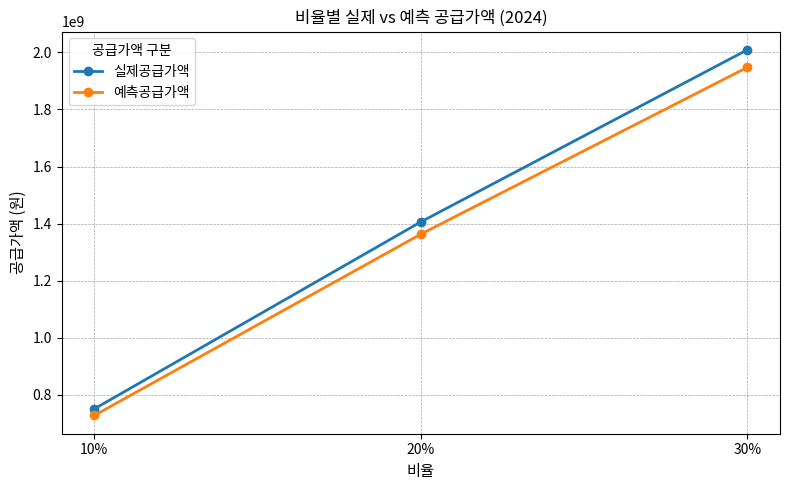

At which label does 예측공급가액 first exceed 1363026956?

20%